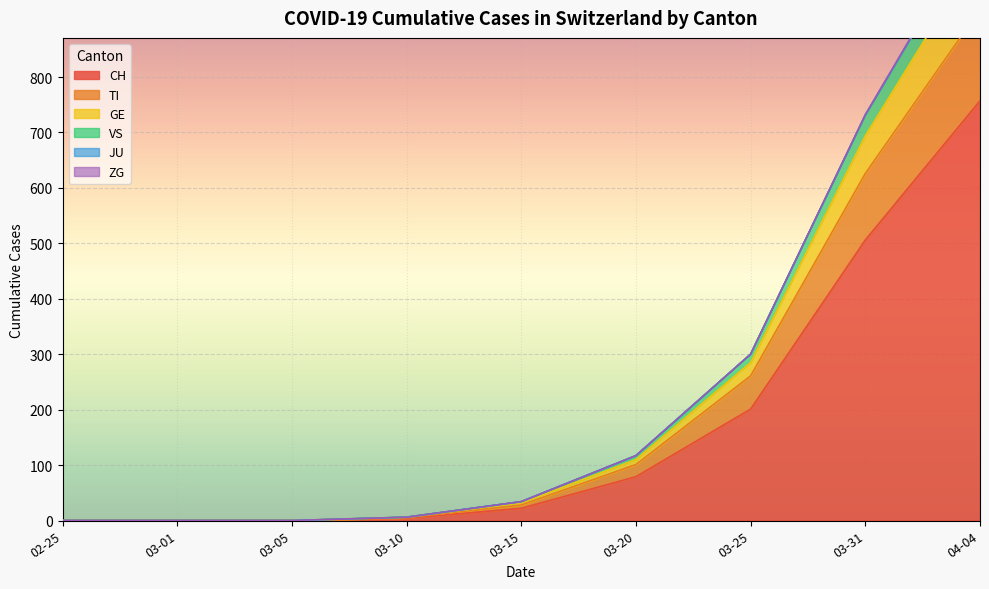

Does the chart display data point markers on the line(s)?

No